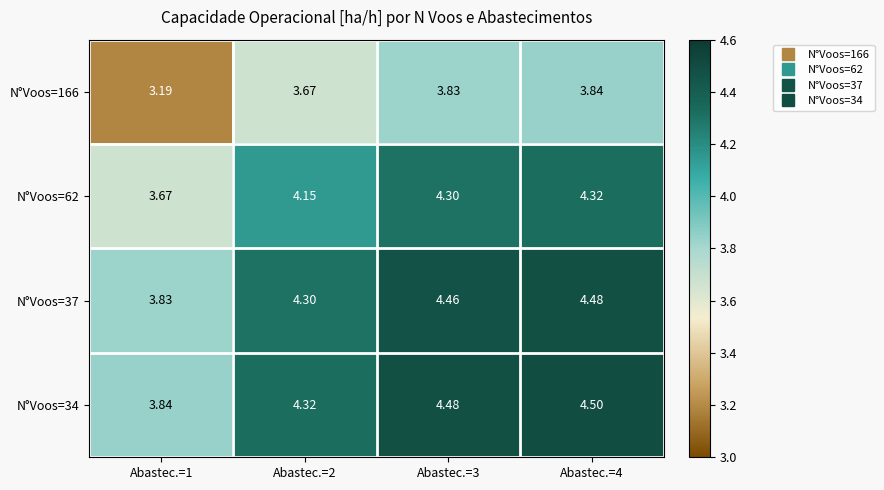

Is the value of N°Voos=37 at Abastec.=2 greater than the value of N°Voos=166 at Abastec.=1?

Yes